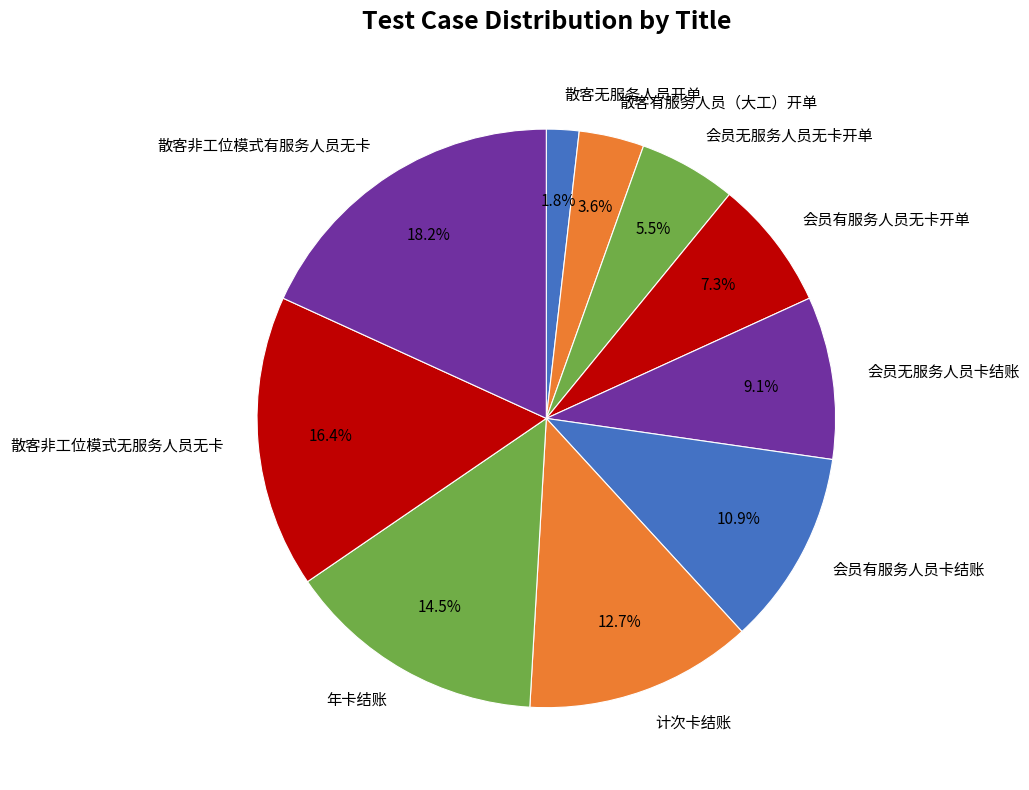

To the nearest percent, what percentage of the pie is 会员有服务人员卡结账?

11%